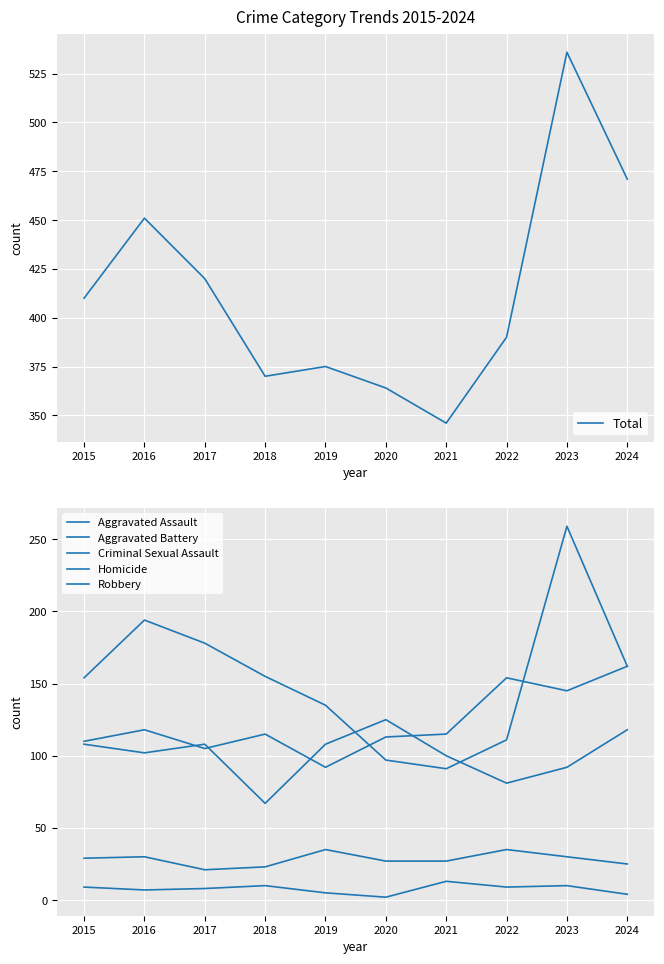

Reading left to right, what are all the values shown in this chart?

Total: 410	451	420	370	375	364	346	390	536	471
Aggravated Assault: 110	118	105	115	92	113	115	154	145	162
Aggravated Battery: 108	102	108	67	108	125	100	81	92	118
Criminal Sexual Assault: 29	30	21	23	35	27	27	35	30	25
Homicide: 9	7	8	10	5	2	13	9	10	4
Robbery: 154	194	178	155	135	97	91	111	259	162